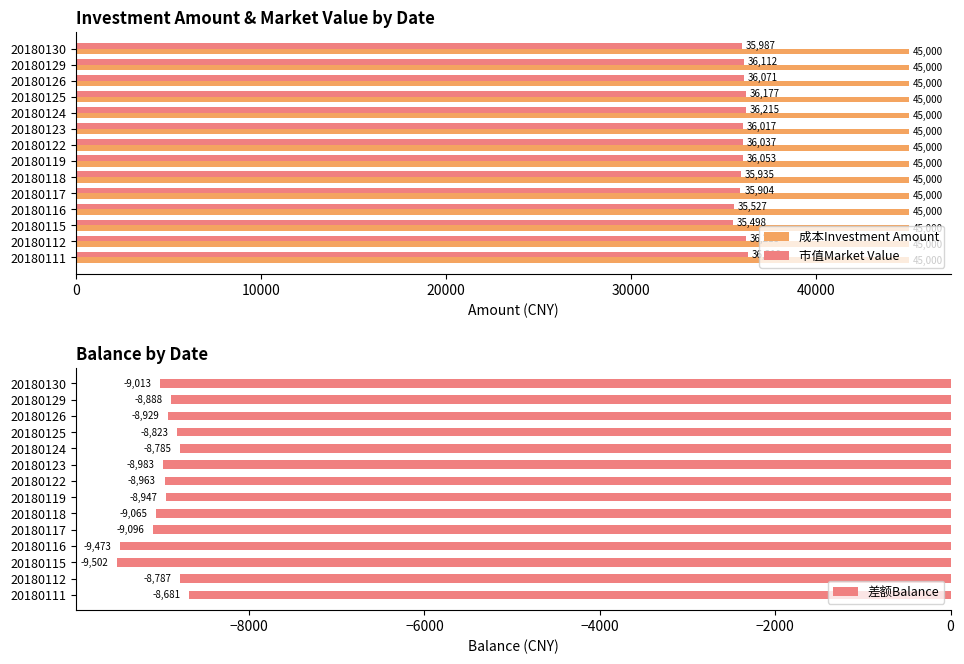

What is the sum of the 成本Investment Amount values at 20180119 and 20180116?

90000.0